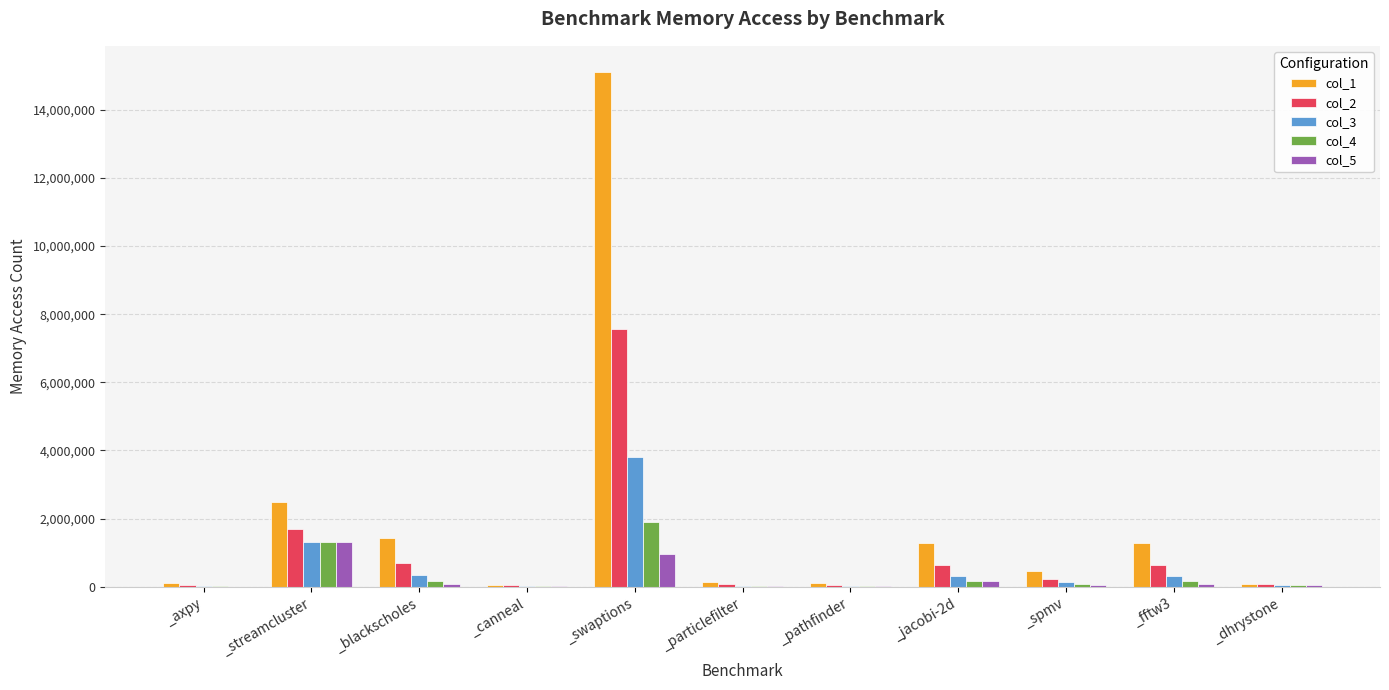

The col_4 series shows 604436 at _streamcluster. True or false?

False